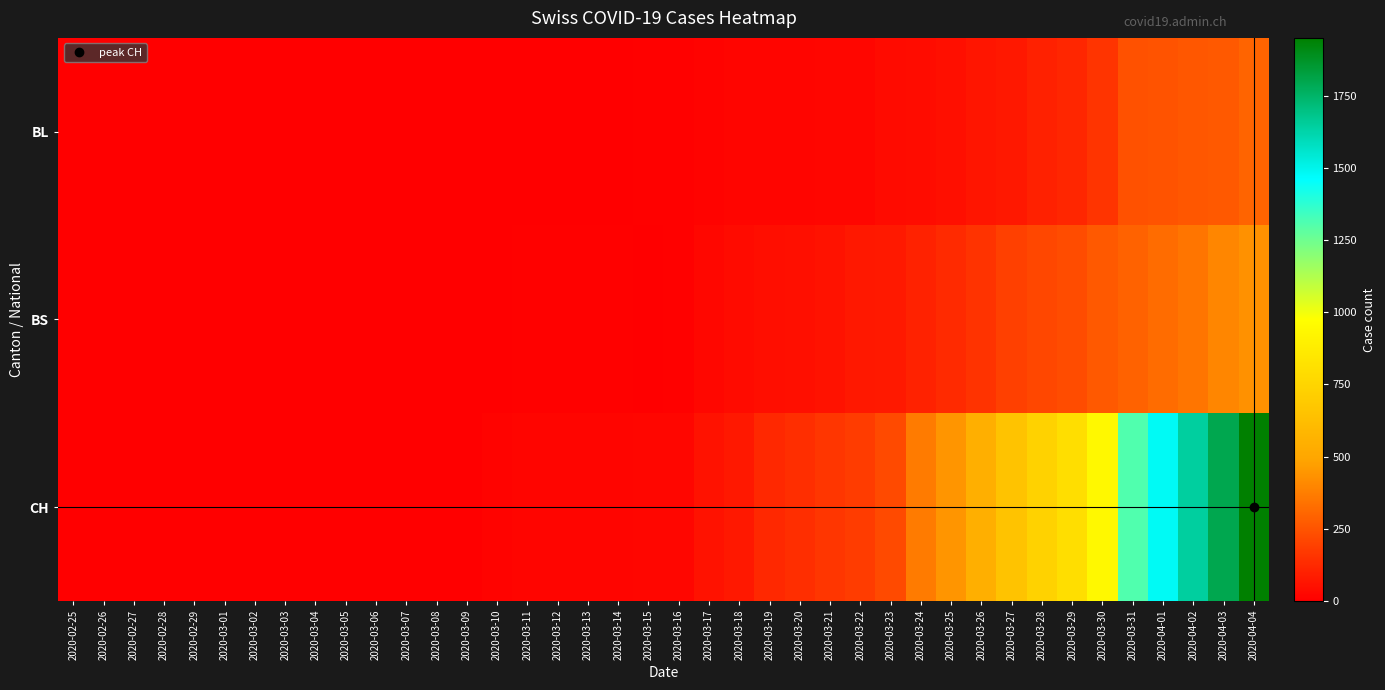

Which series has the largest total across all categories?

CH